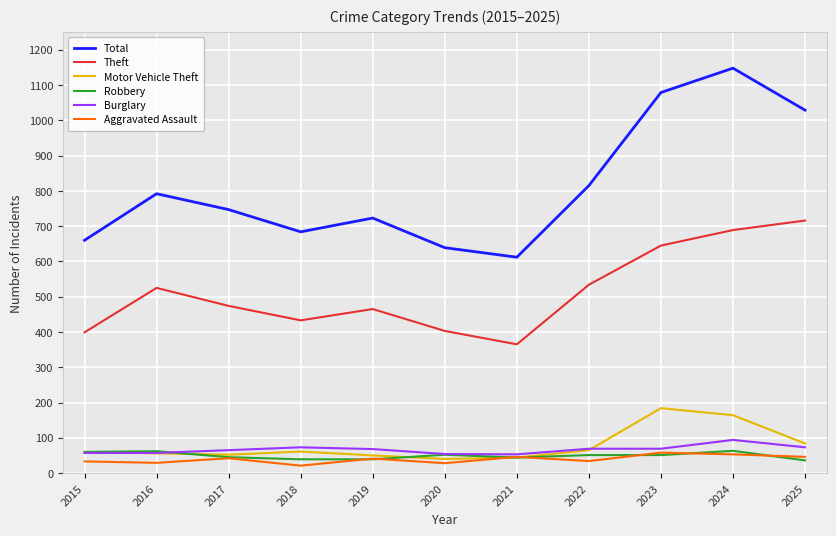

True or false: Theft and Aggravated Assault intersect in this chart.

False